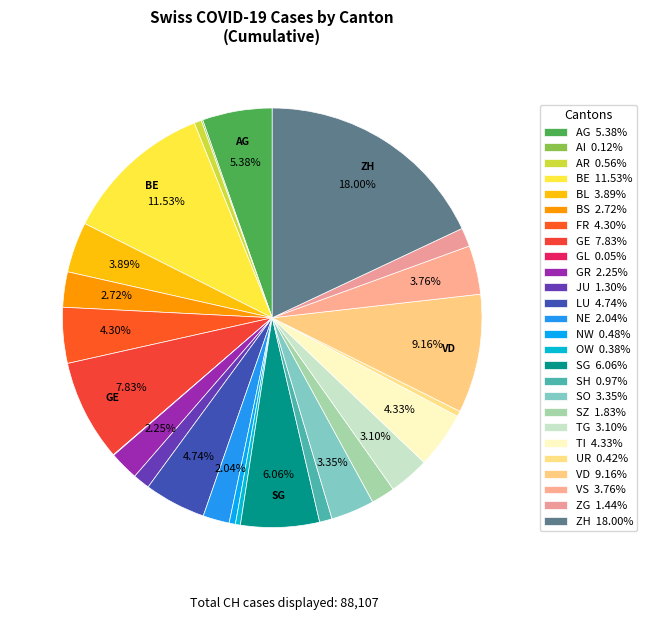

To the nearest percent, what is the combined percentage of VD and GR?

11%